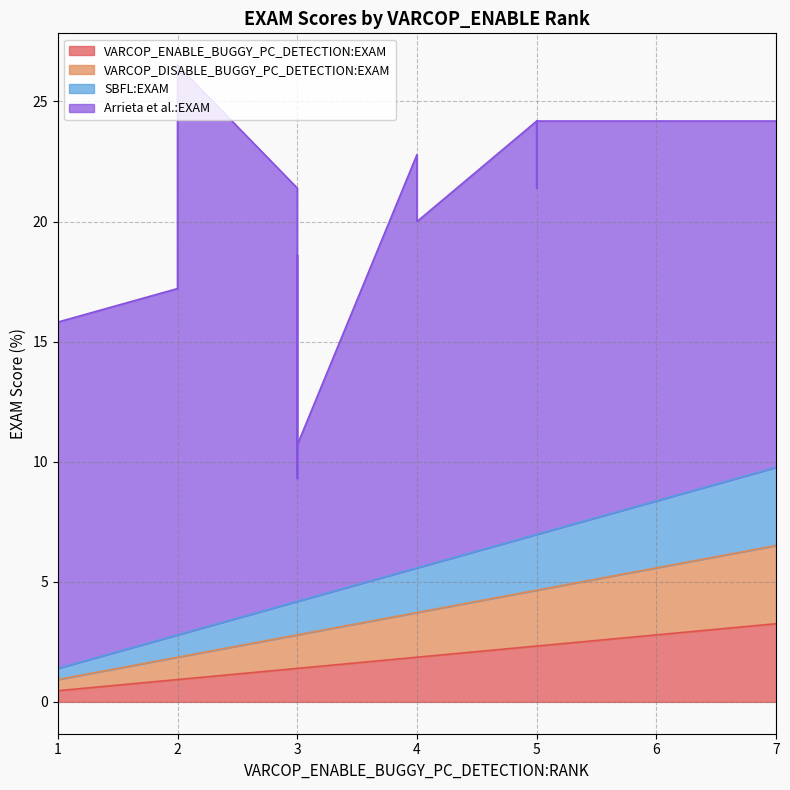

The value of VARCOP_ENABLE_BUGGY_PC_DETECTION:EXAM at 7 is 4.4. True or false?

False